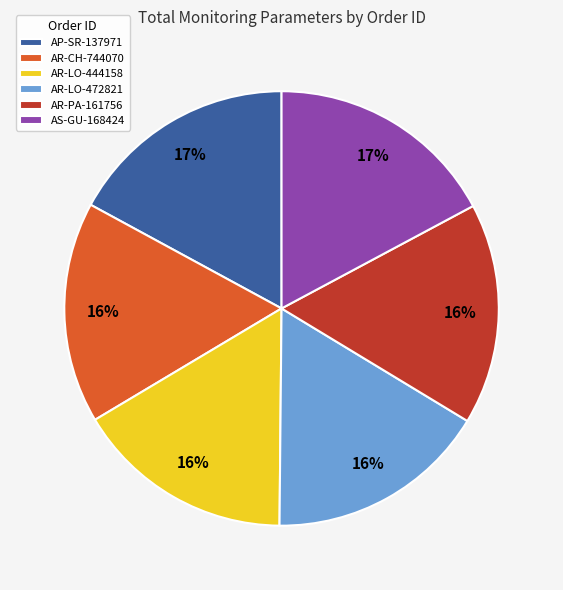

Is it true that AP-SR-137971 is 25% of the pie?

False